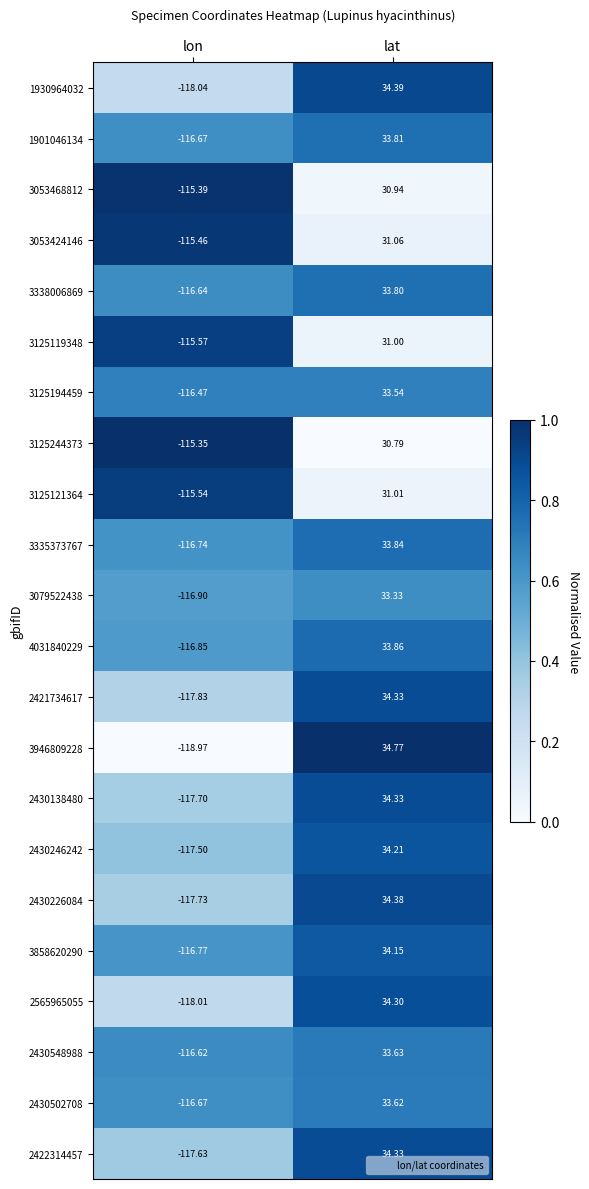

At which category does the chart reach its peak across all series?

lat